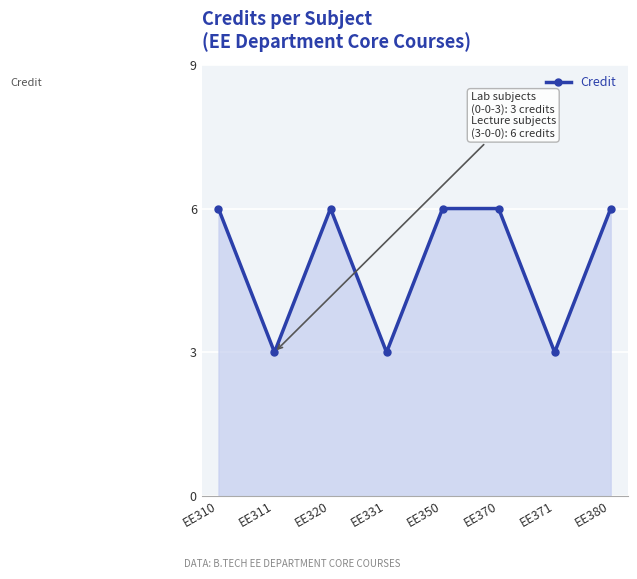

What is the greatest value displayed?

6